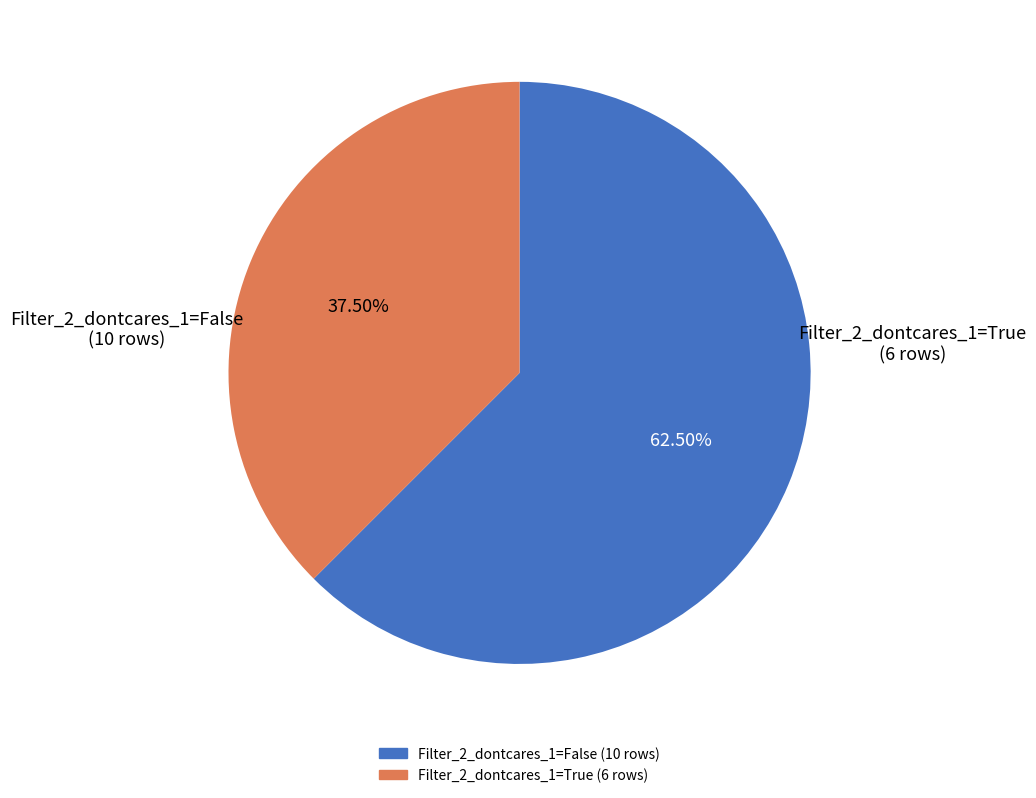

Is there a majority slice in this chart?

Yes